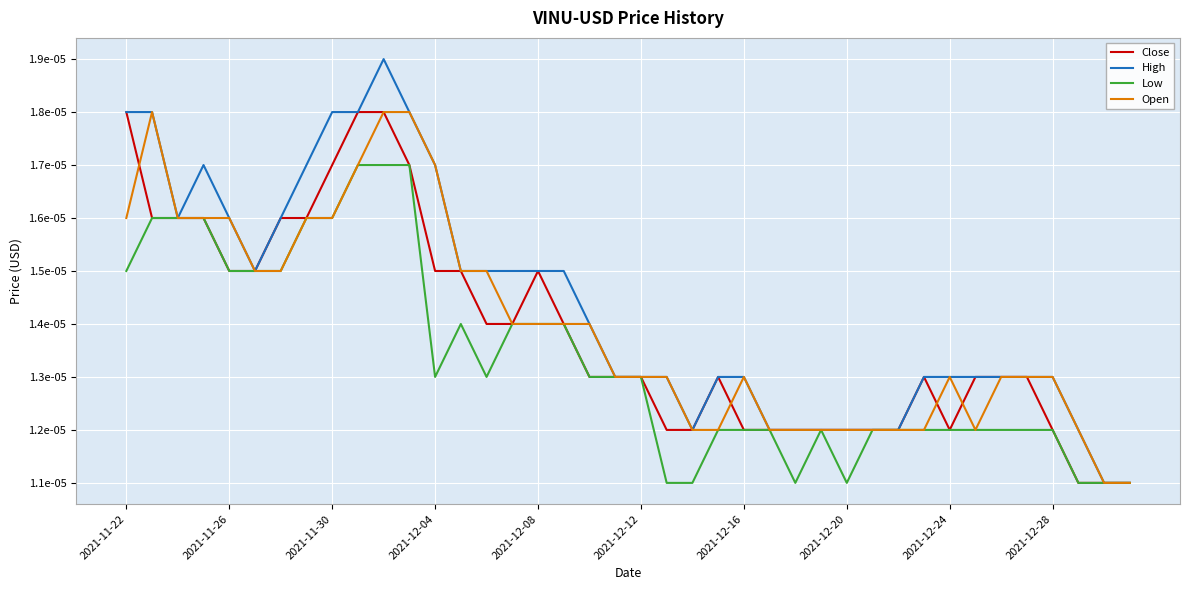

Is this an area chart (filled region under the line)?

No